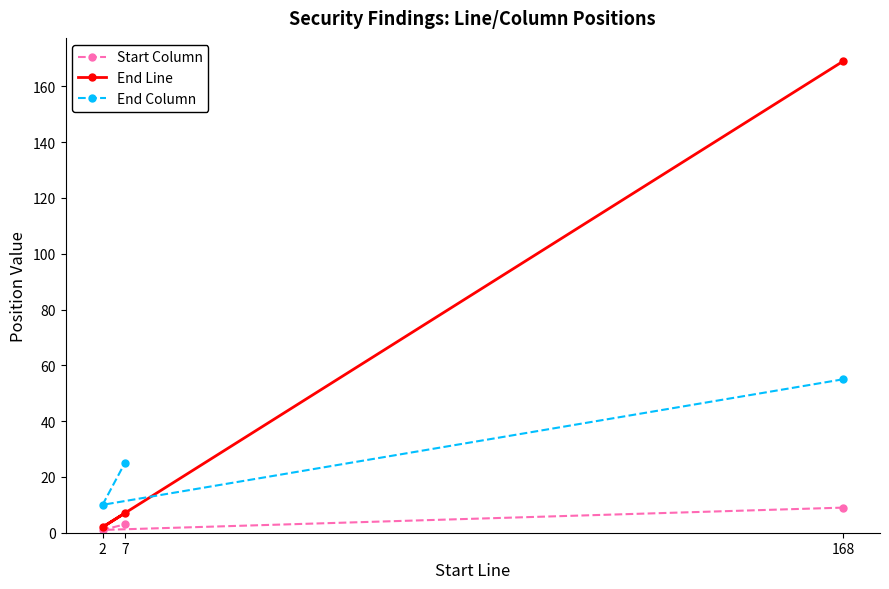

What are all the series names shown in the legend?

Start Column, End Line, End Column